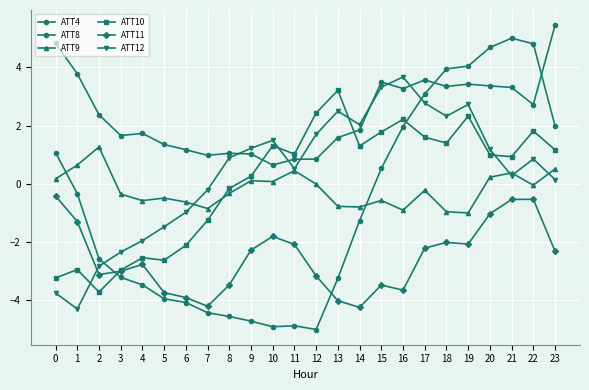

Rank the series at 4 from lowest to highest value.

ATT4, ATT11, ATT10, ATT12, ATT9, ATT8